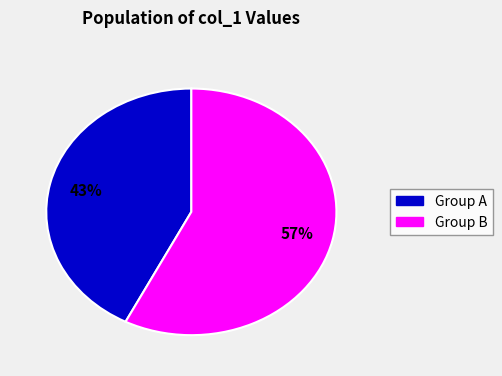

Is there any slice that represents more than half of the pie?

Yes